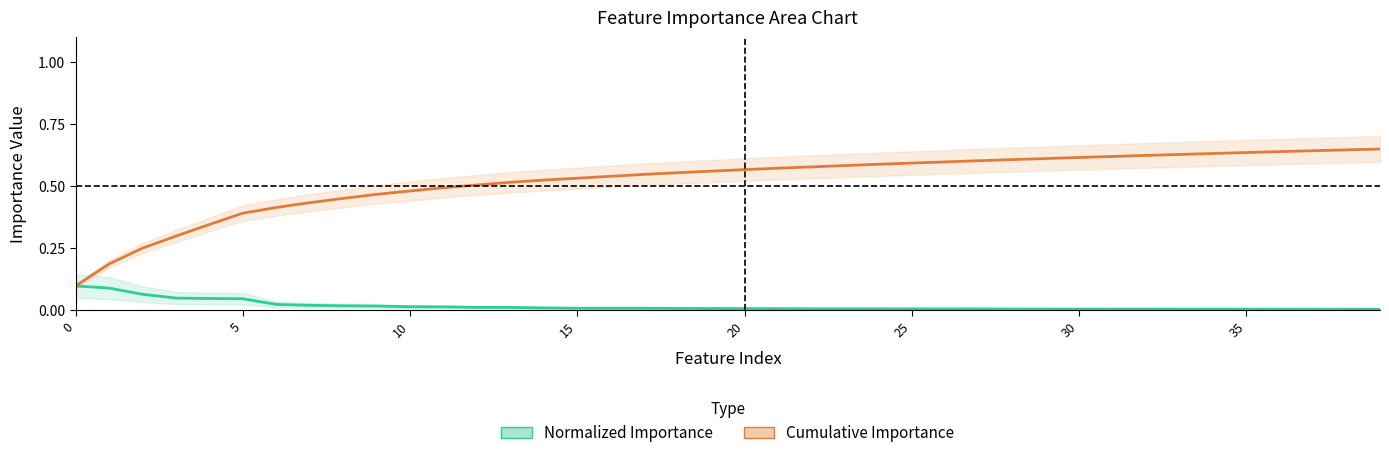

At which category is the sum across all series the highest?

39